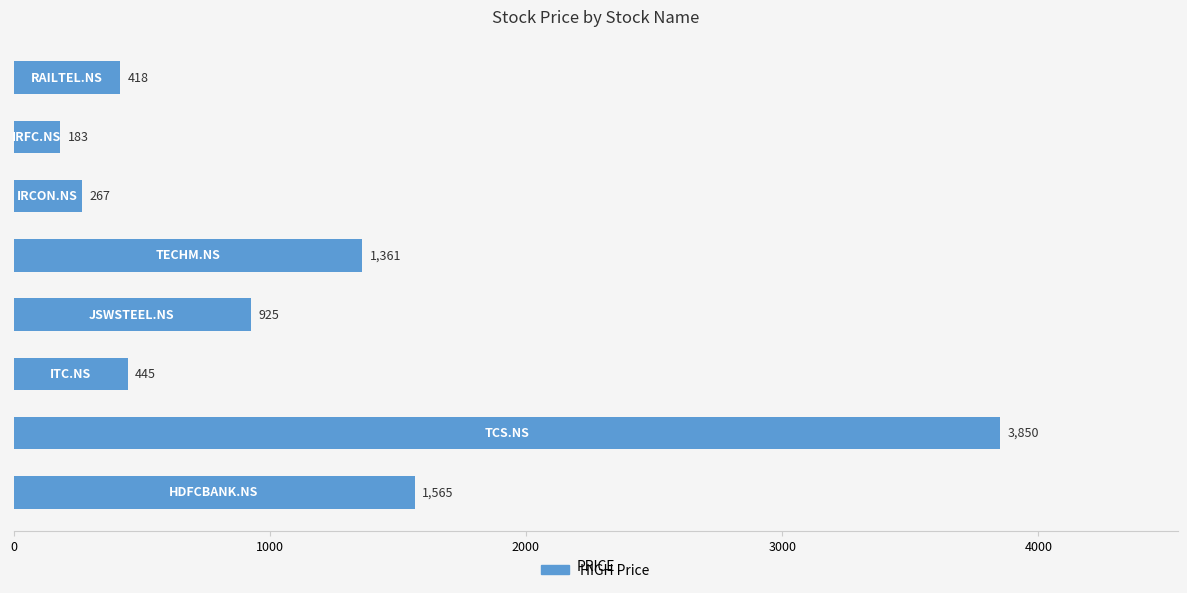

What is the smallest value displayed?

183.0